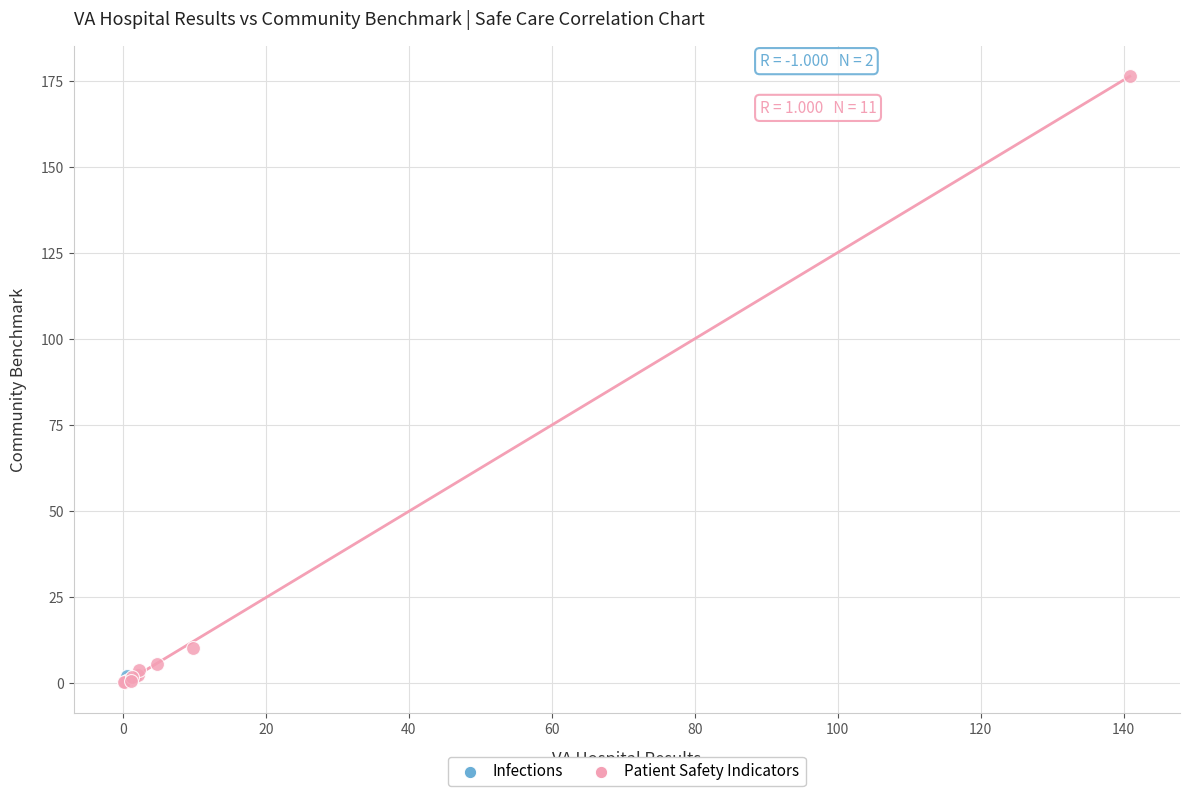

What are all the series names shown in the legend?

Infections, Patient Safety Indicators